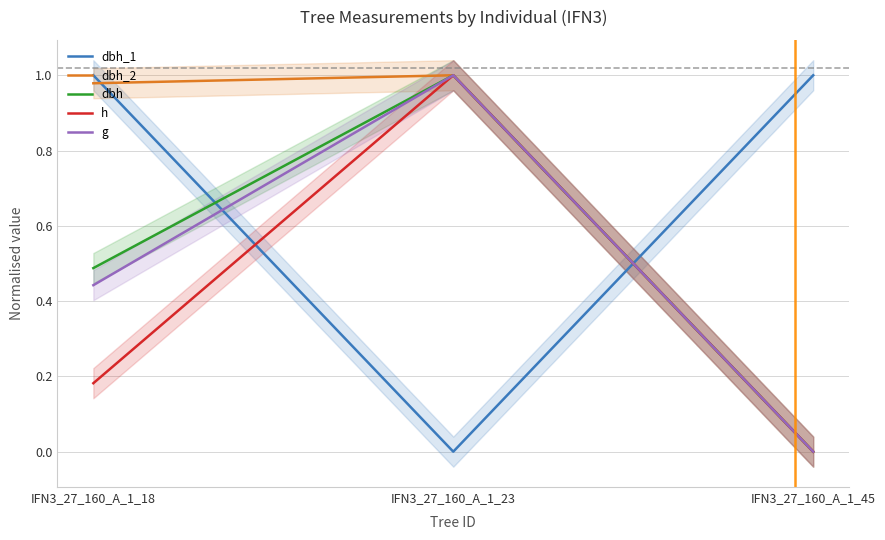

What is the difference between the highest and lowest values at IFN3_27_160_A_1_45?

1.0